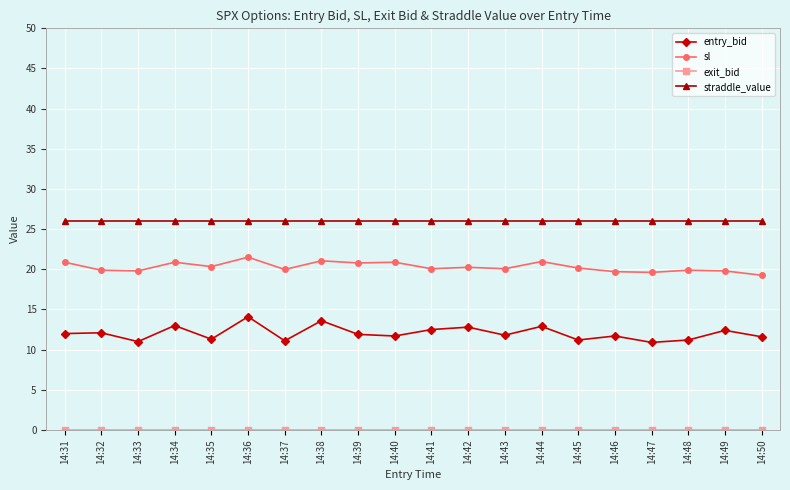

What is the sum of all straddle_value values?

521.0